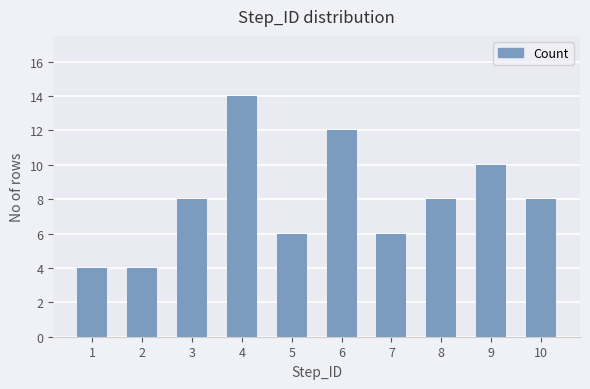

The chart shows a value of 3 at 4. True or false?

False